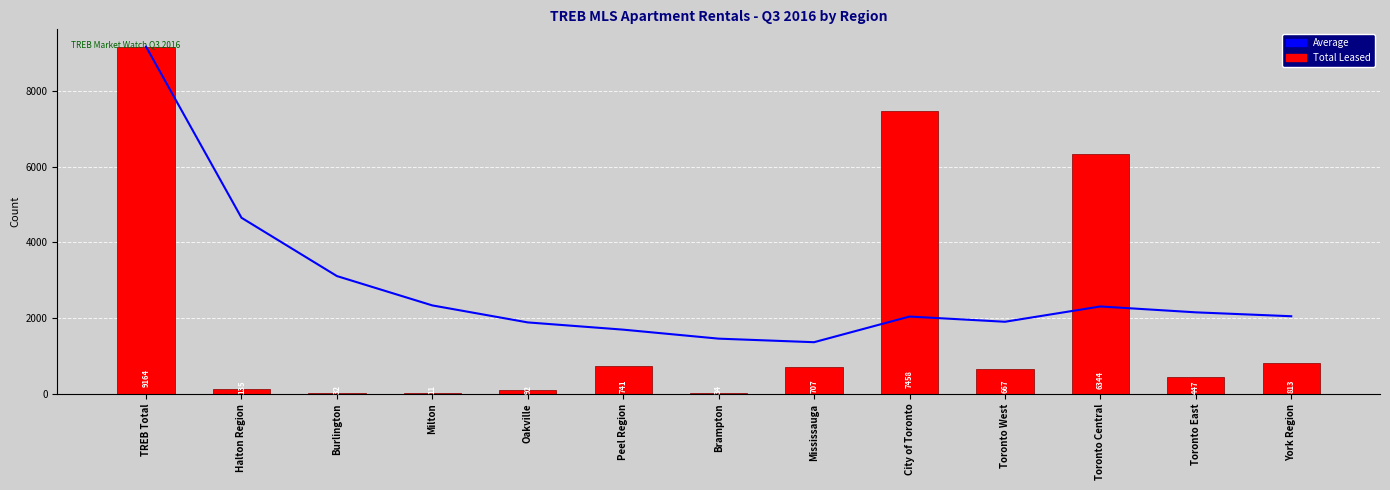

Rank the categories by Total Leased value from lowest to highest.

Milton, Burlington, Brampton, Oakville, Halton Region, Toronto East, Toronto West, Mississauga, Peel Region, York Region, Toronto Central, City of Toronto, TREB Total